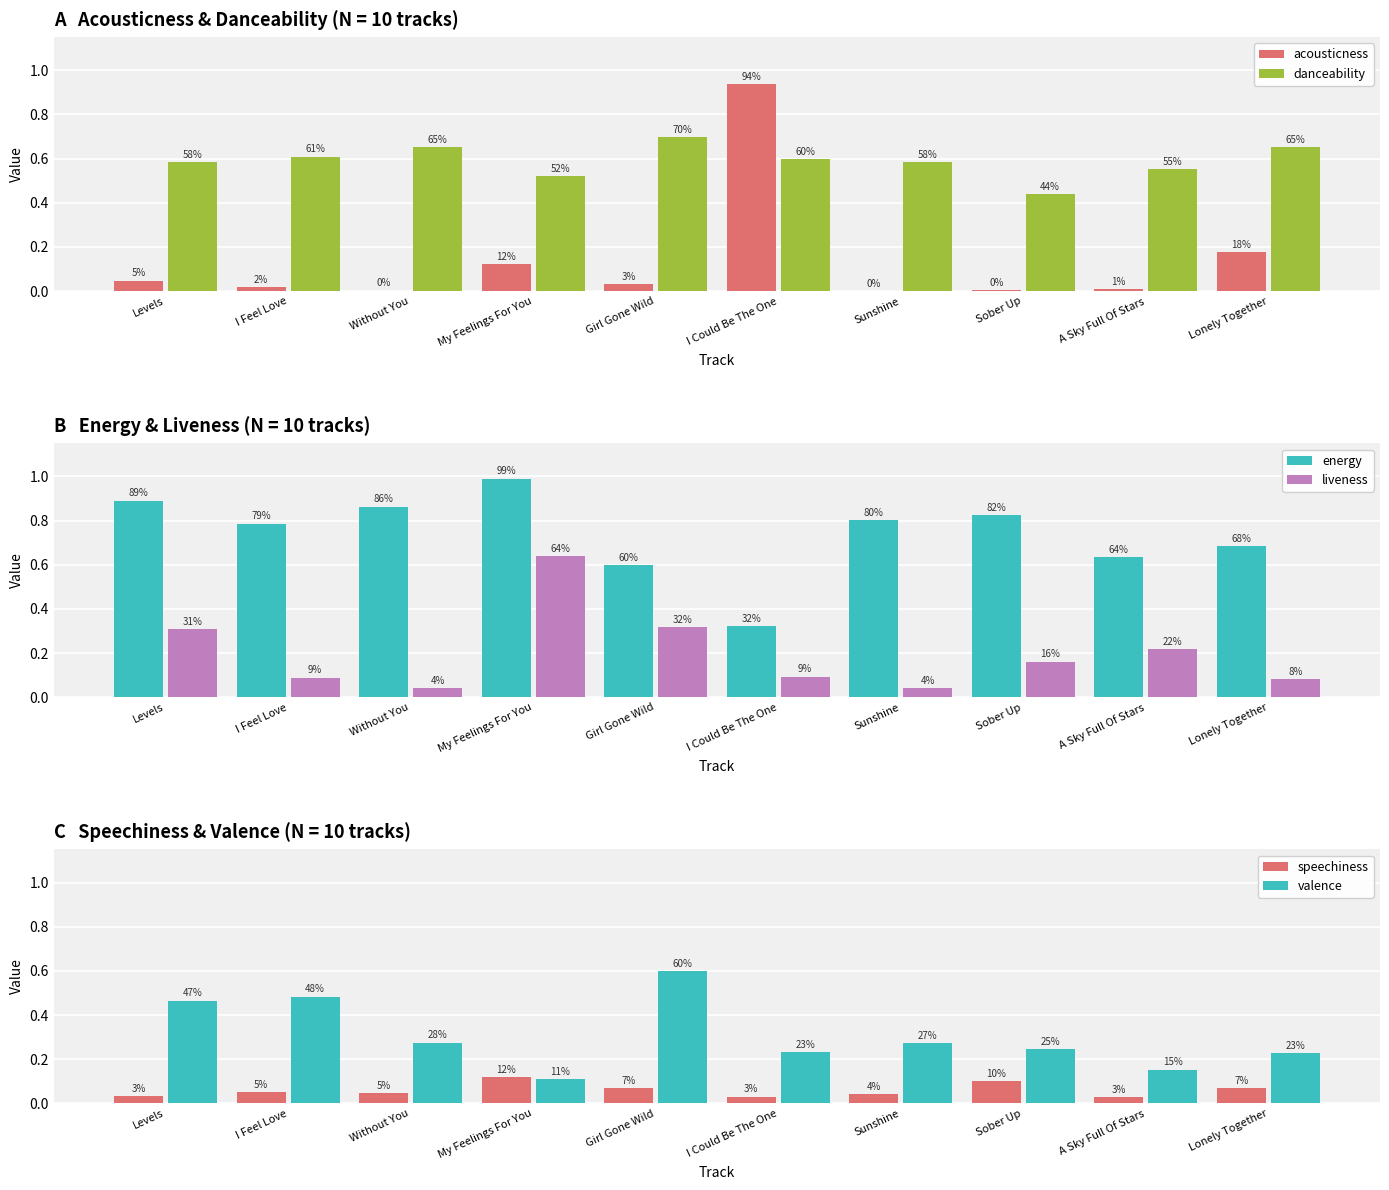

At which label does speechiness reach its minimum?

A Sky Full Of Stars